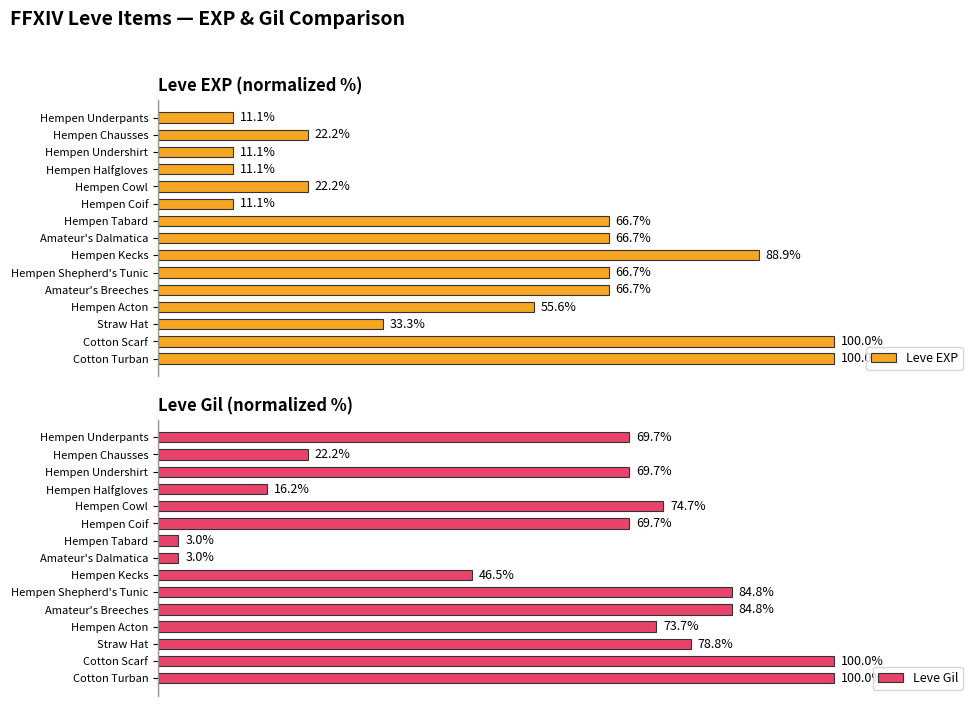

What is the maximum value for Leve Gil?

100.0